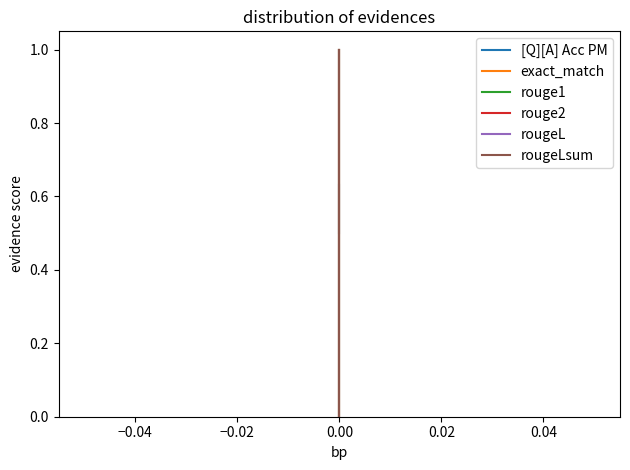

Which series has the widest spread of values?

exact_match